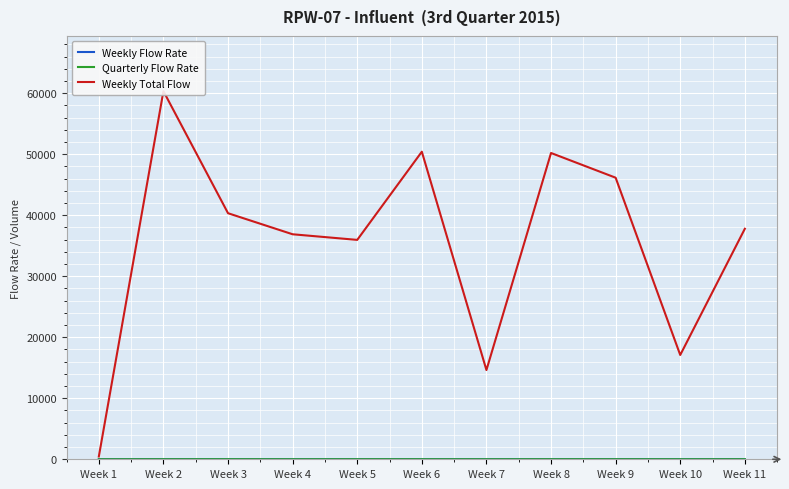

Is it true that Weekly Flow Rate equals 3.1 at Week 10?

False